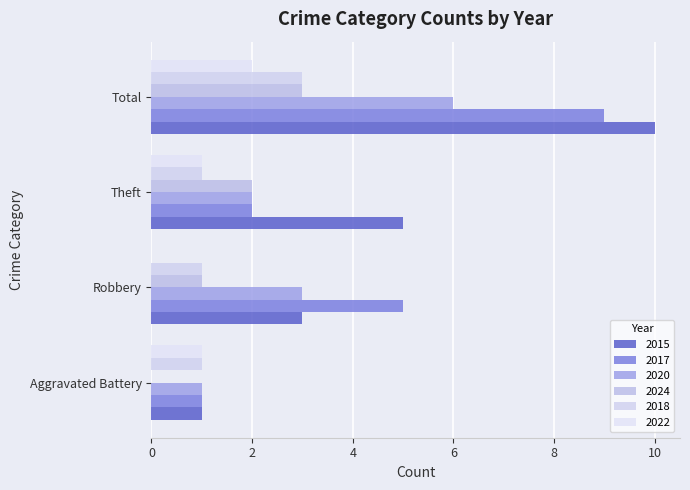

Reading right to left, what are all the values shown in this chart?

2015: 10	5	3	1
2017: 9	2	5	1
2020: 6	2	3	1
2024: 3	2	1	0
2018: 3	1	1	1
2022: 2	1	0	1